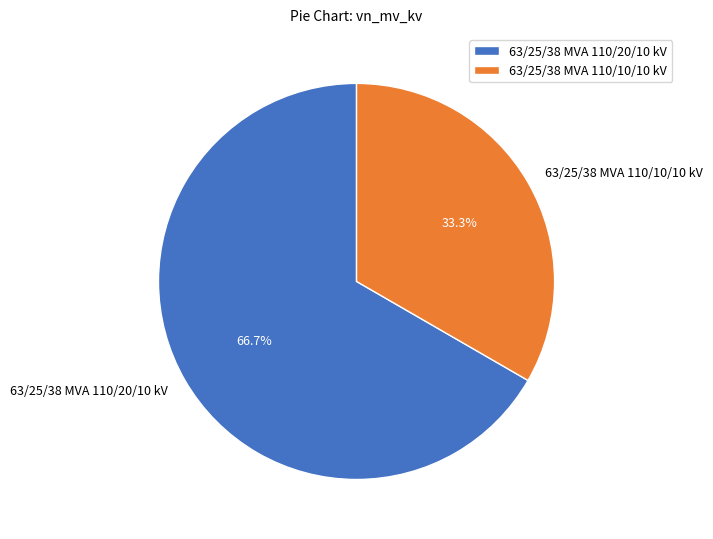

True or false: 63/25/38 MVA 110/20/10 kV accounts for 67% of the total.

True